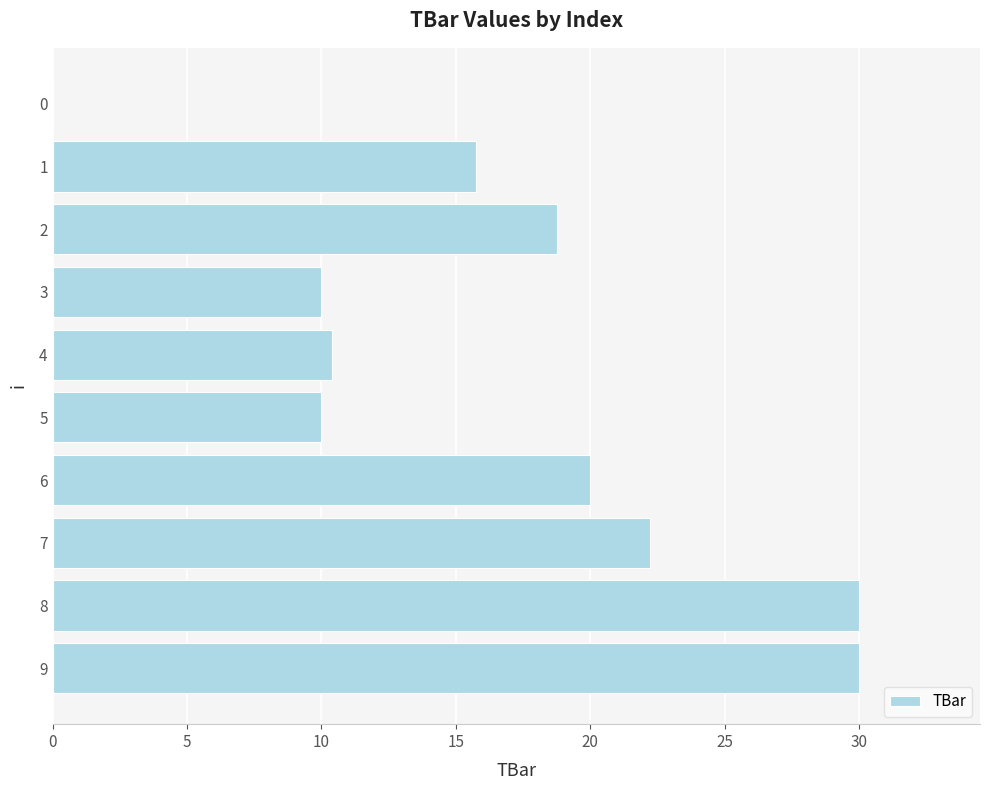

The value at 0 is 0.0. True or false?

True